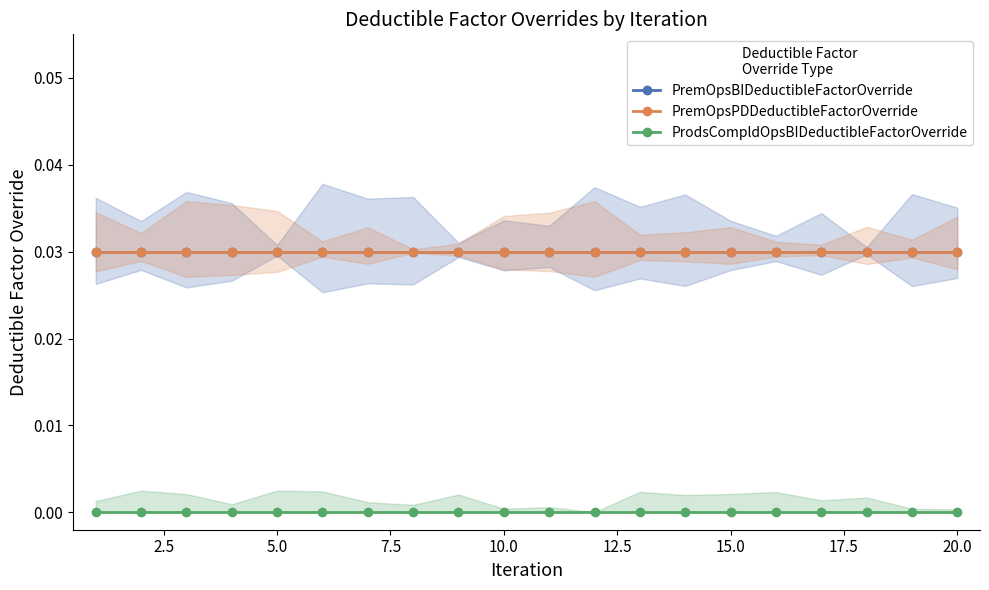

Is the value of PremOpsPDDeductibleFactorOverride at 12 greater than the value of PremOpsBIDeductibleFactorOverride at 12?

No